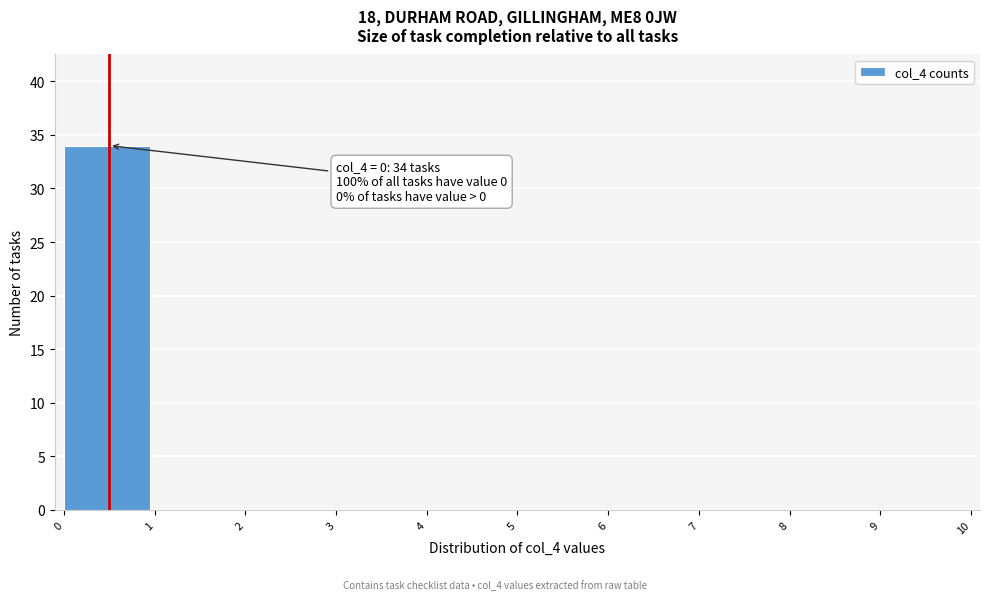

Which range on the x-axis has the tallest bar?

0 to 1